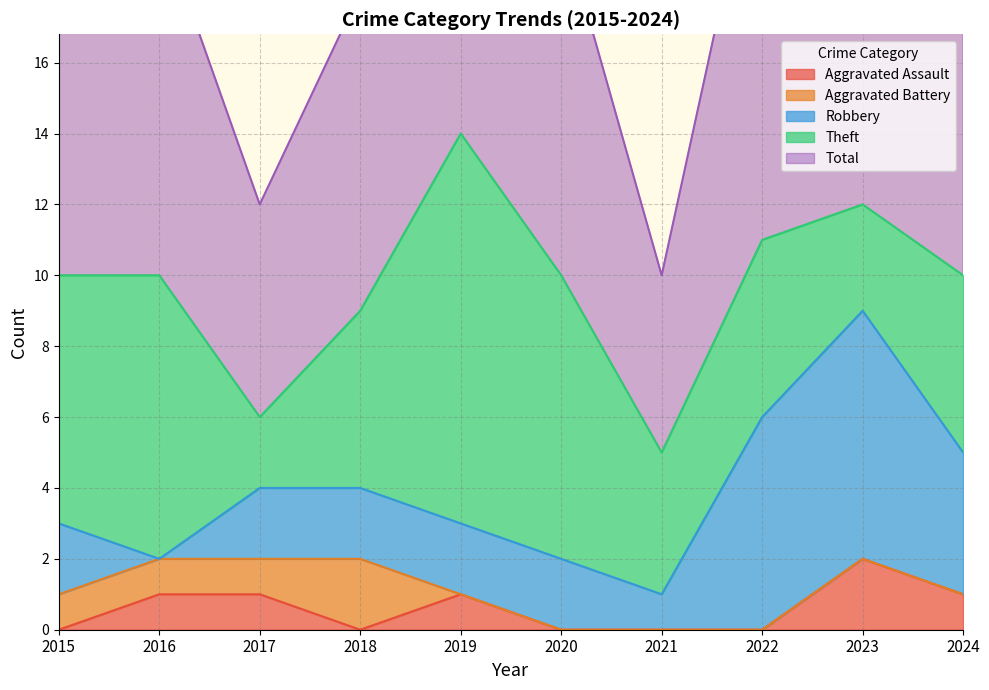

How many series are shown in this chart?

5